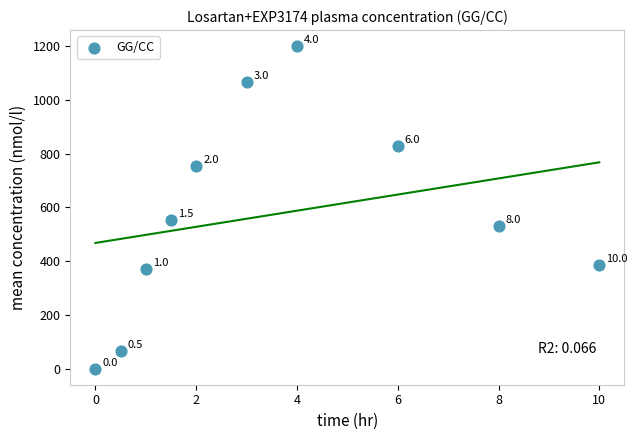

What Y value in the scatter plot is closest to 599?

552.7